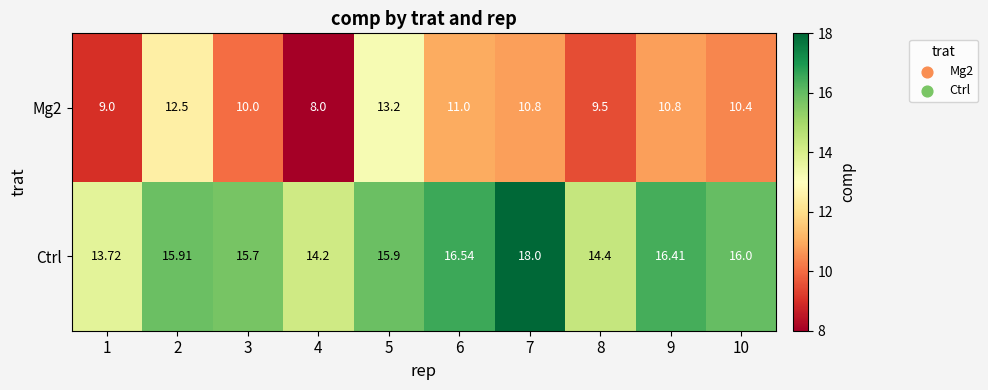

Which series has the largest total across all categories?

Ctrl